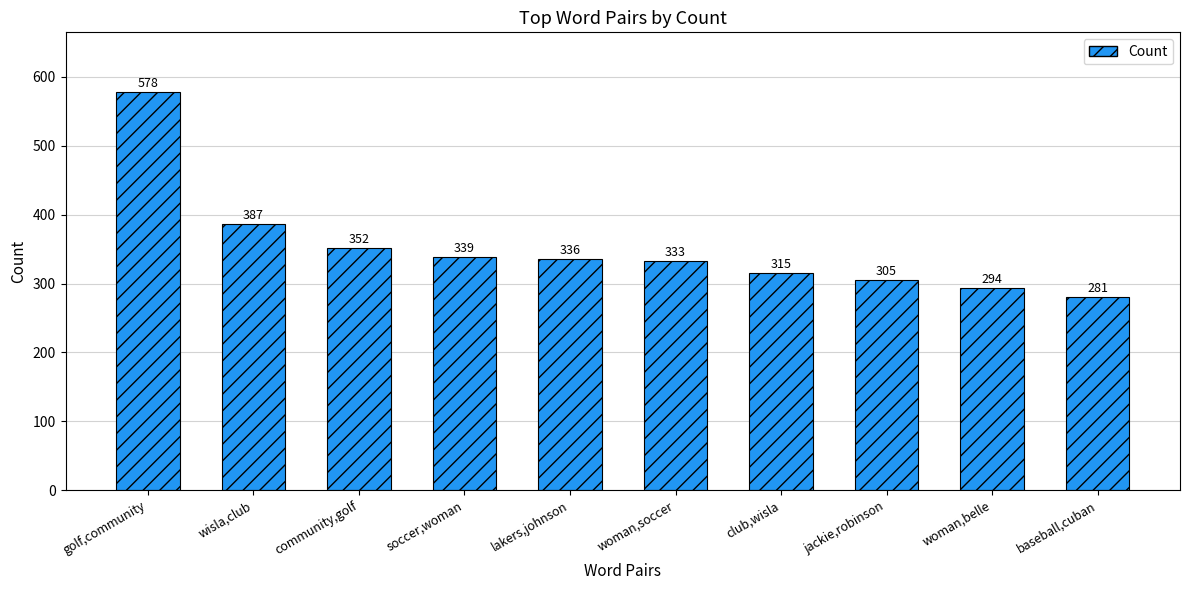

What is the sum of the values at club,wisla and jackie,robinson?

620